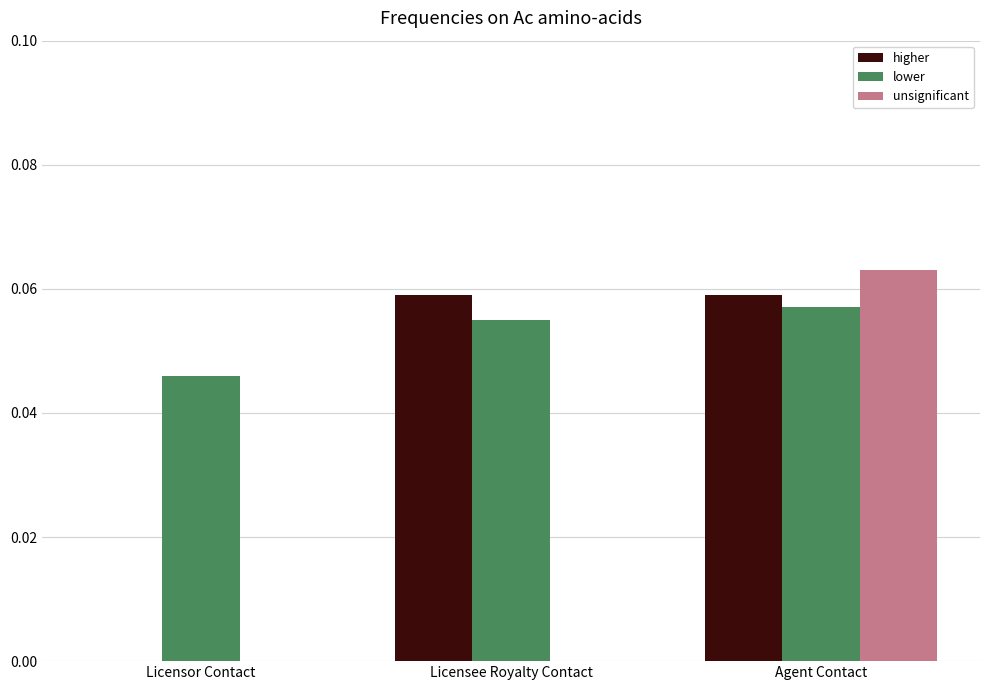

At which category does the chart reach its peak across all series?

Agent Contact